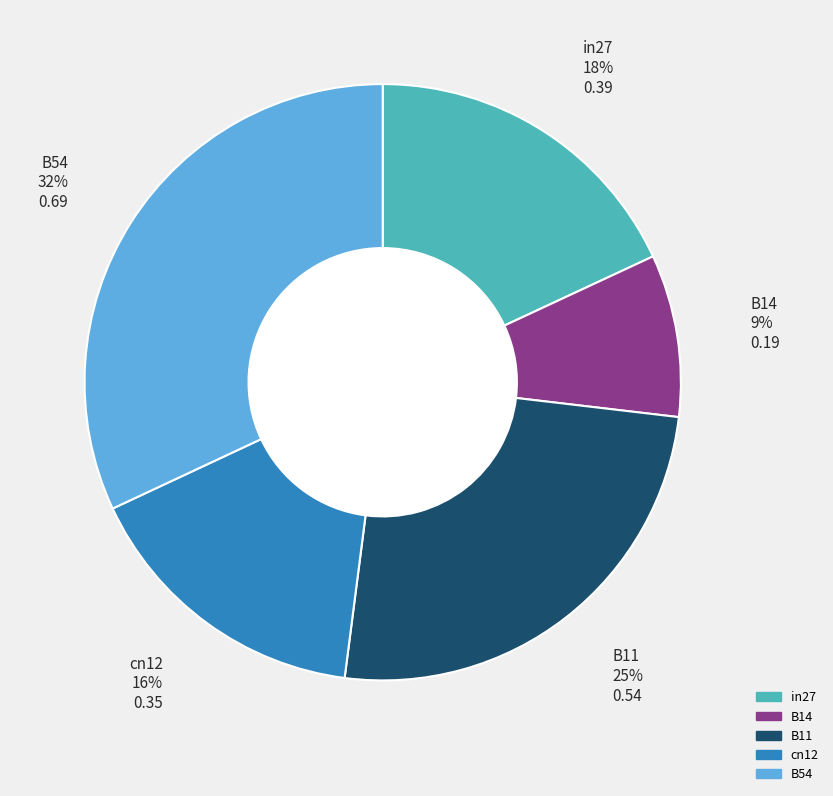

How many slices are in this pie chart?

5